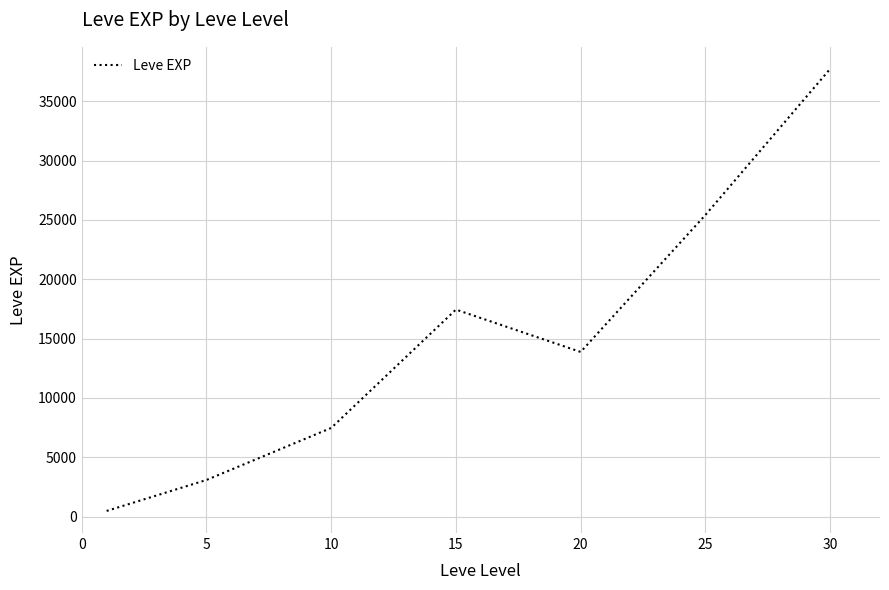

Count the number of data series in this chart.

1